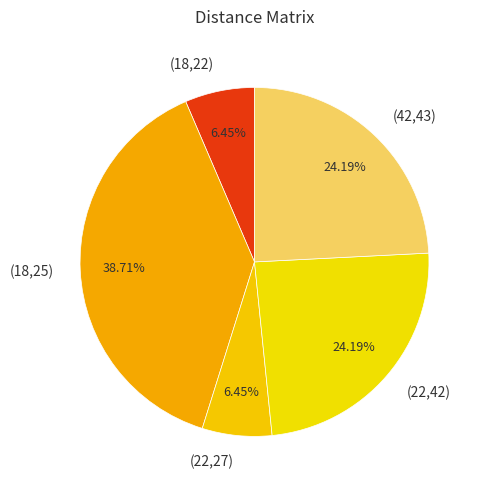

Which slice is the largest?

(18,25)